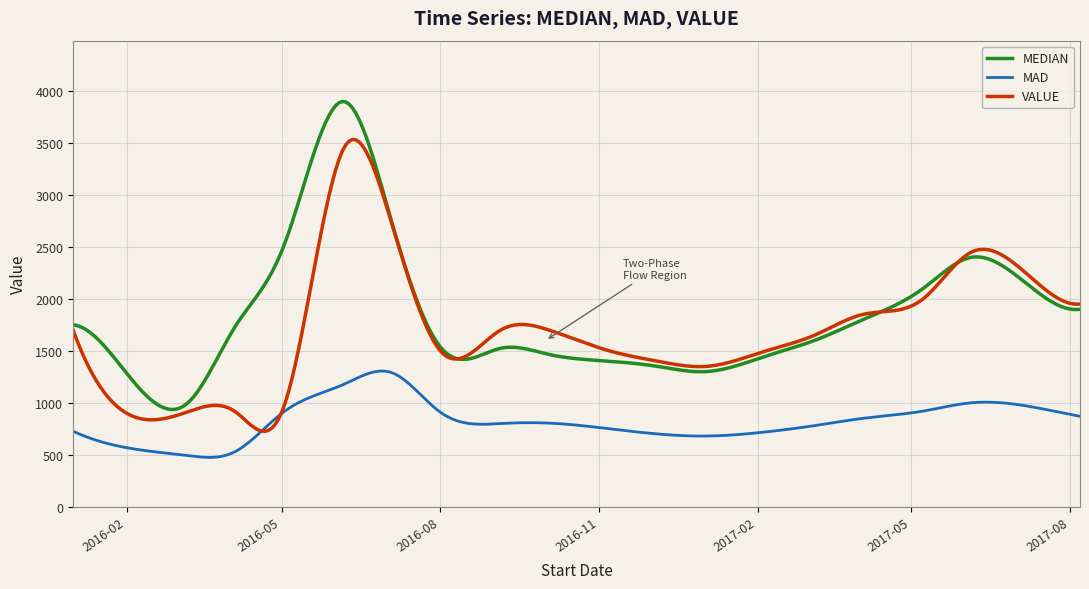

Rank the series by their maximum value, from highest to lowest.

MEDIAN, VALUE, MAD